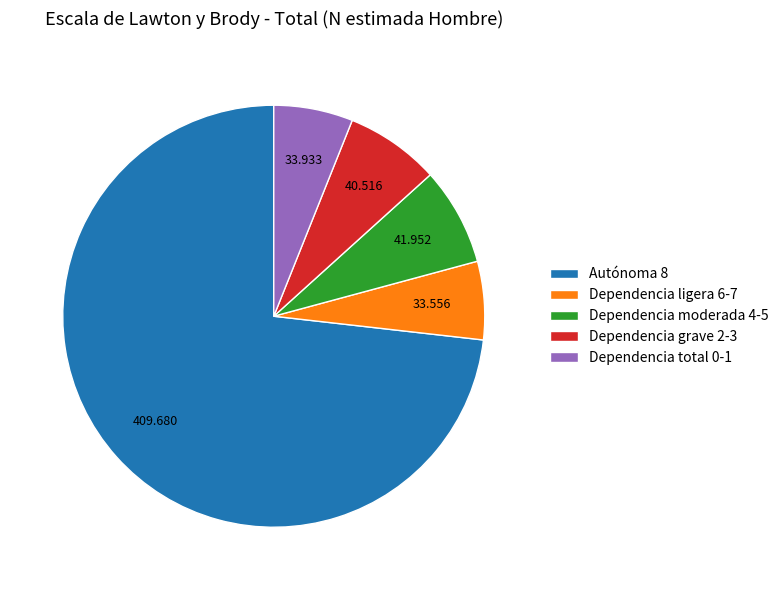

Is the sum of Dependencia grave 2-3 and Dependencia total 0-1 greater than half?

No